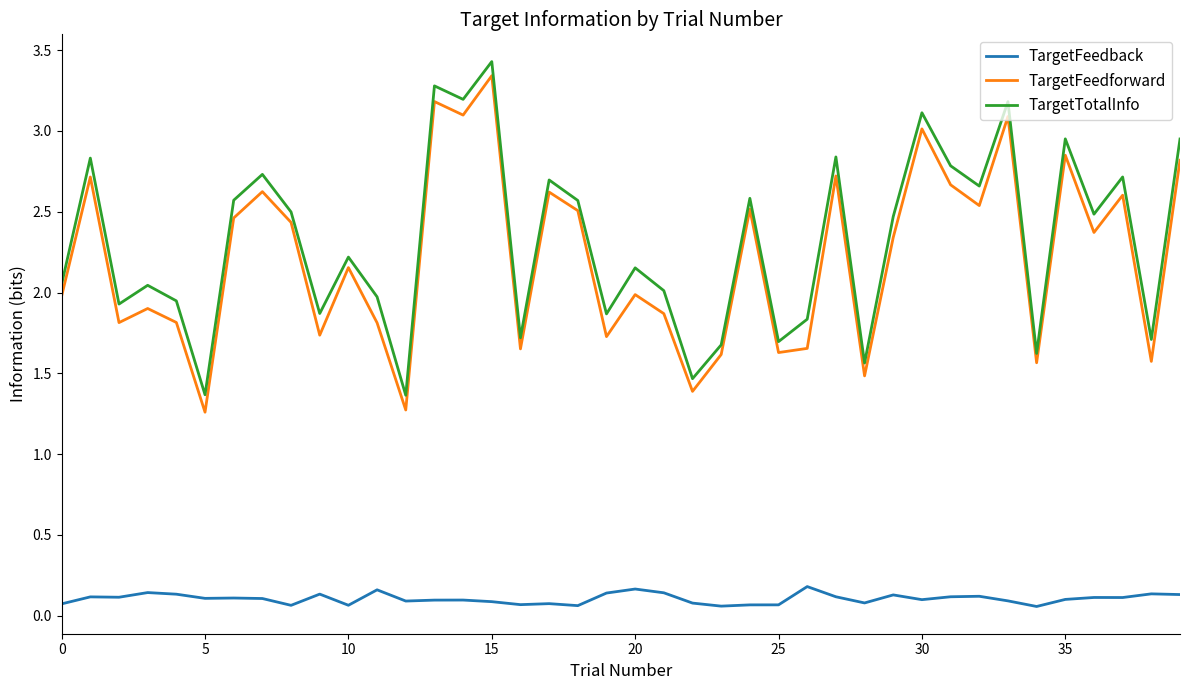

What is the greatest value displayed?

3.4